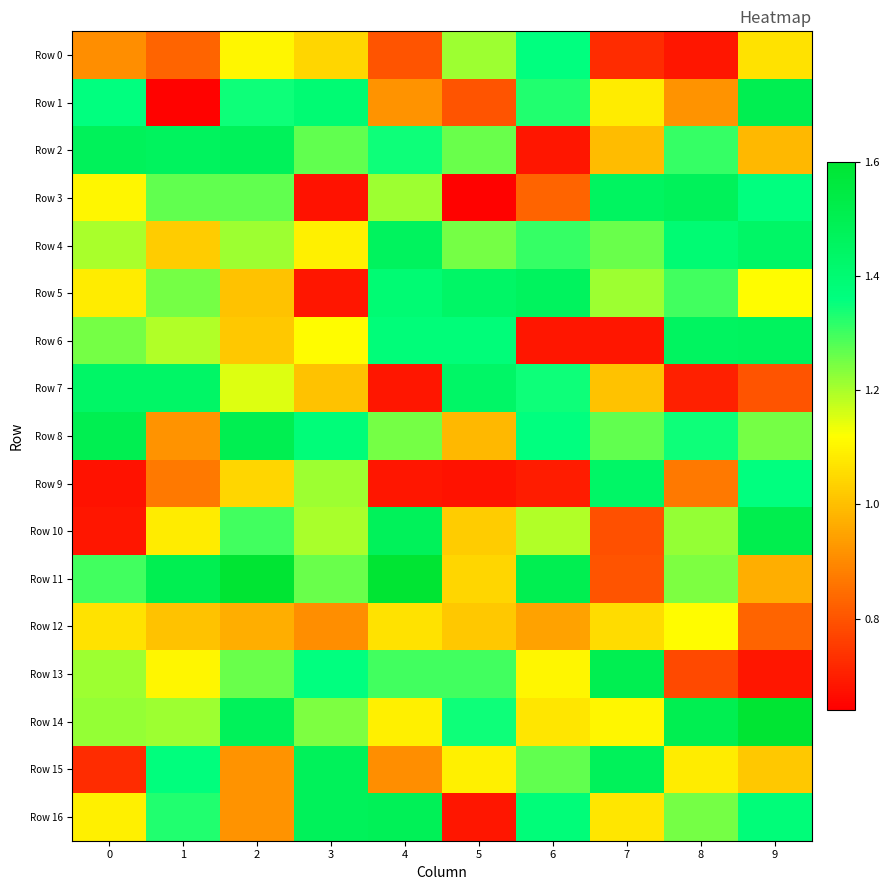

Which has a higher value, 1 or 9?

9